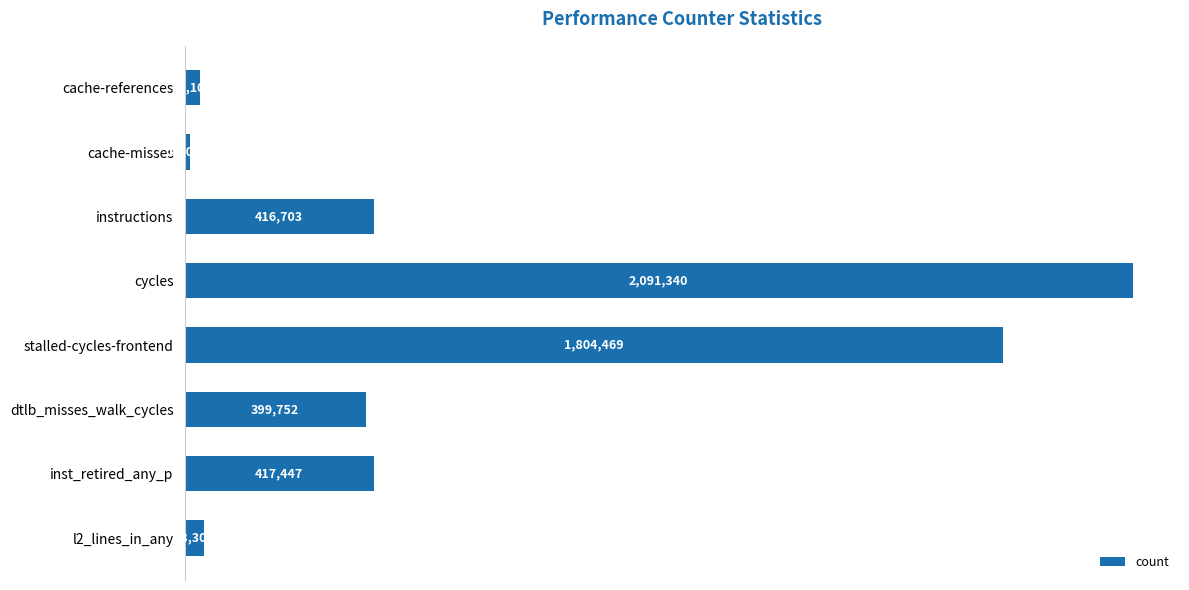

Does the chart contain any negative values?

No